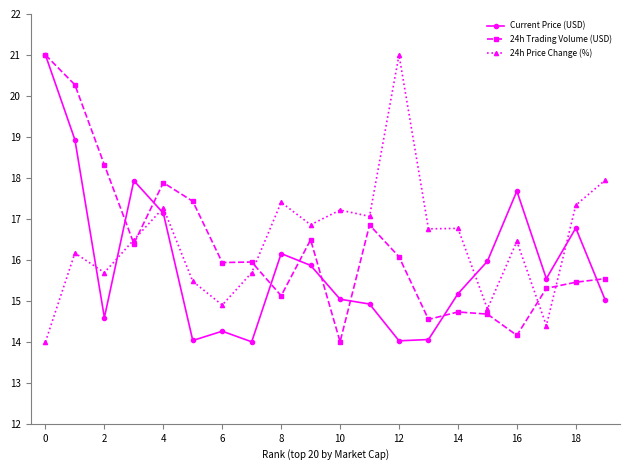

Does the chart display data point markers on the line(s)?

Yes